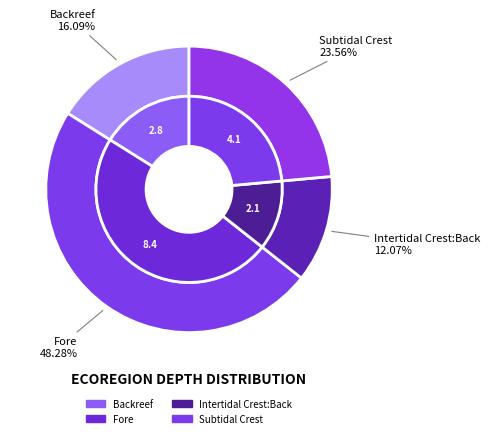

The Intertidal Crest:Back slice represents 17% of the pie. True or false?

False